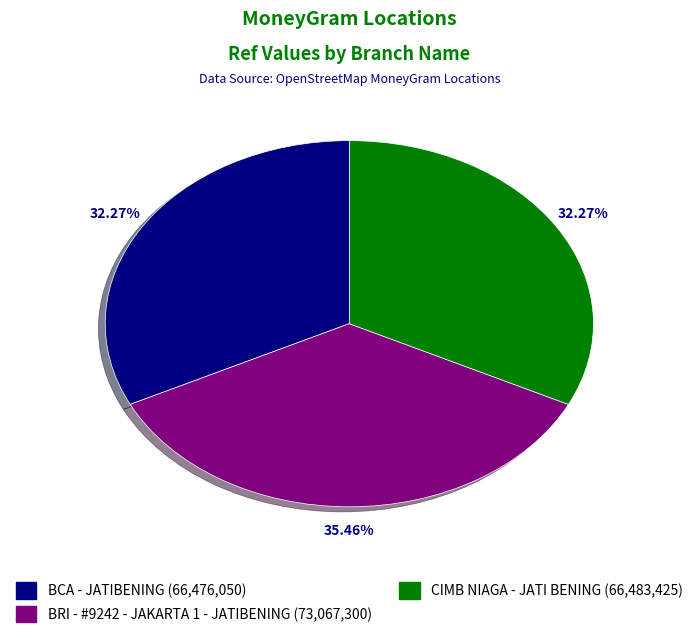

What is the ratio of the value at BCA - JATIBENING to the value at BRI - #9242 - JAKARTA 1 - JATIBENING?

0.9